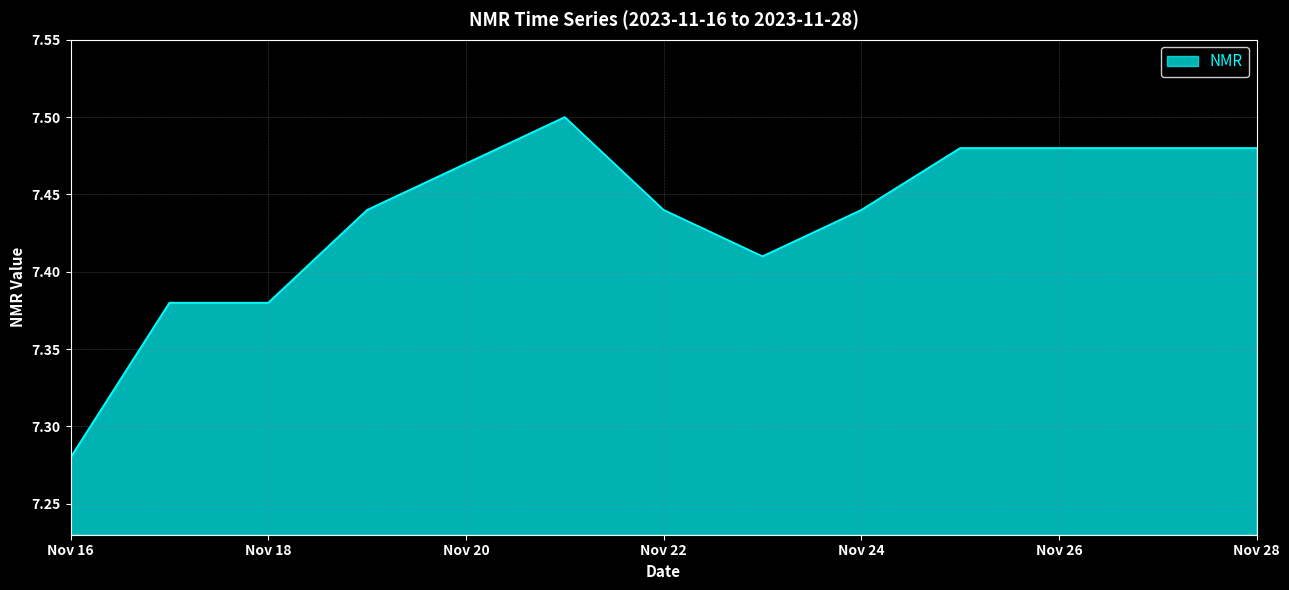

The chart shows a value of 2.9 at Nov 16. True or false?

False